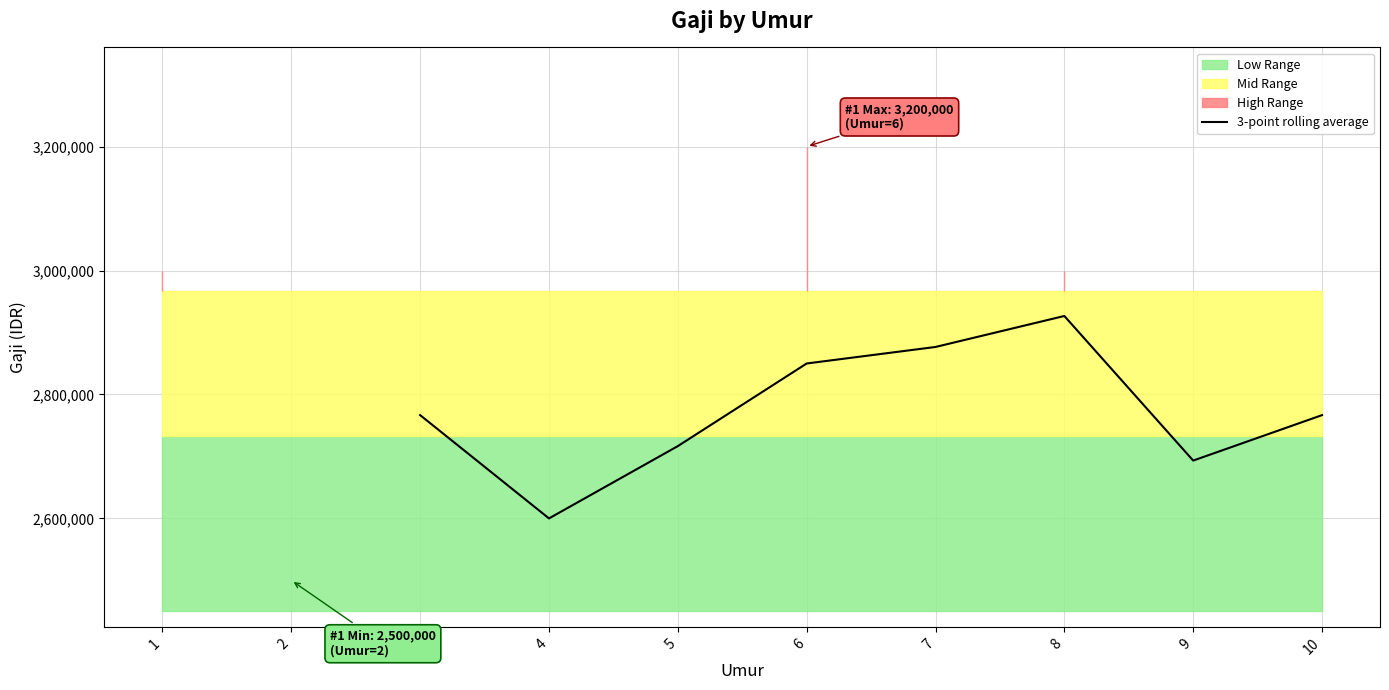

The value of 3-point rolling average at 4 is 2600000.0. True or false?

True